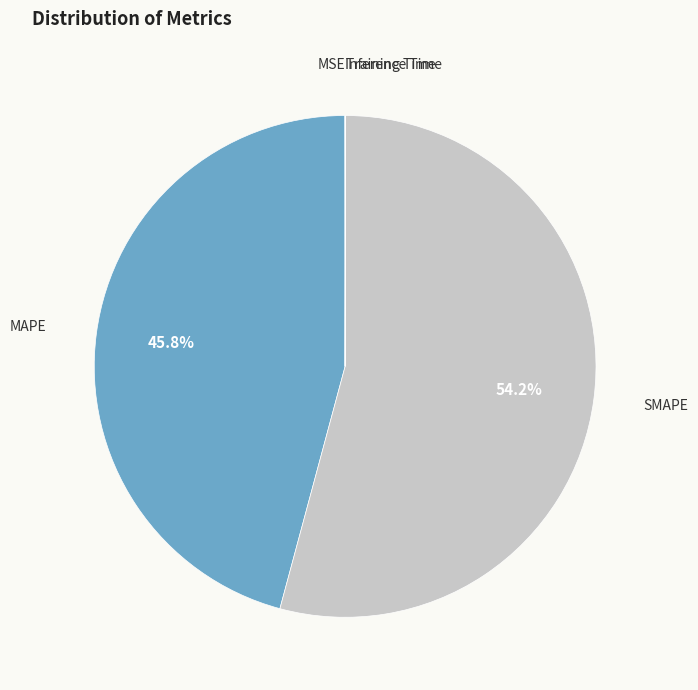

To the nearest percent, what is the average slice percentage?

20%